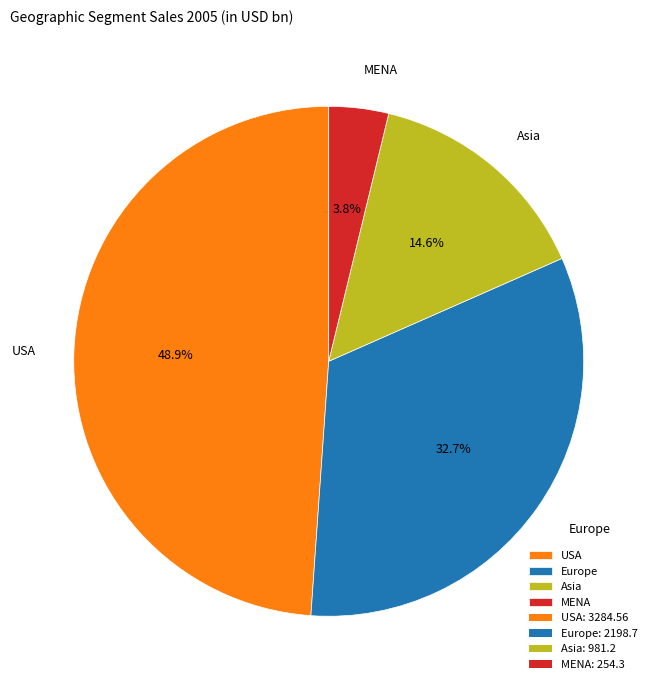

Which slice is the smallest?

MENA